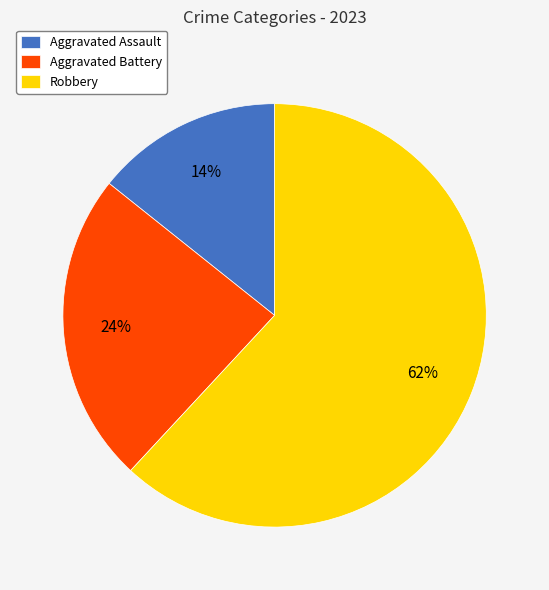

Is it true that Robbery is 62% of the pie?

True